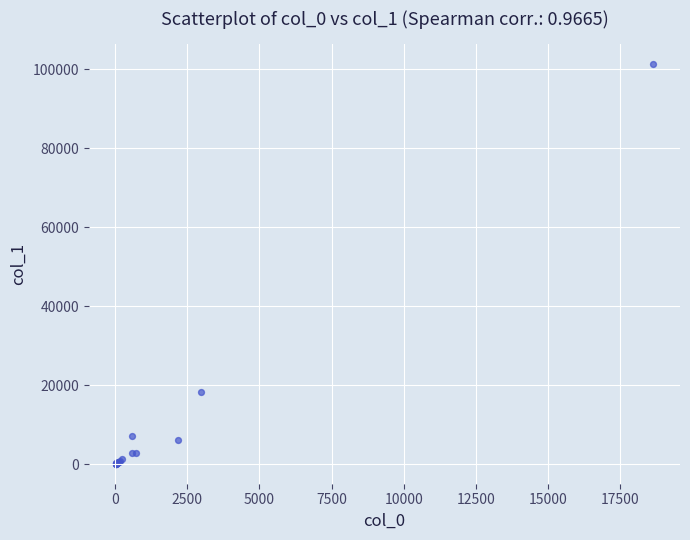

What Y value in the scatter plot is closest to 50723?

18207